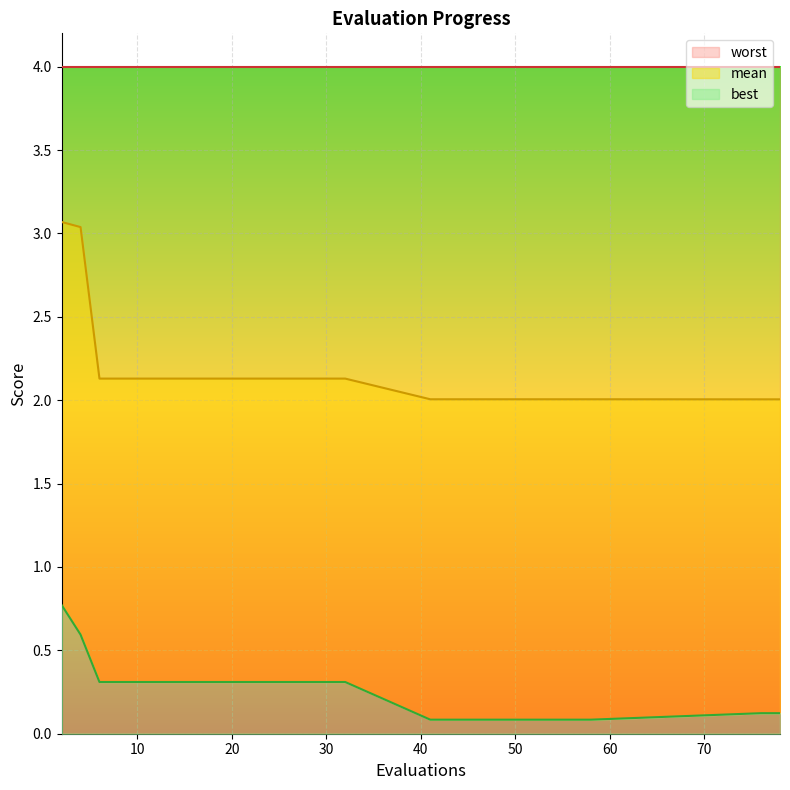

Does the chart display data point markers on the line(s)?

No